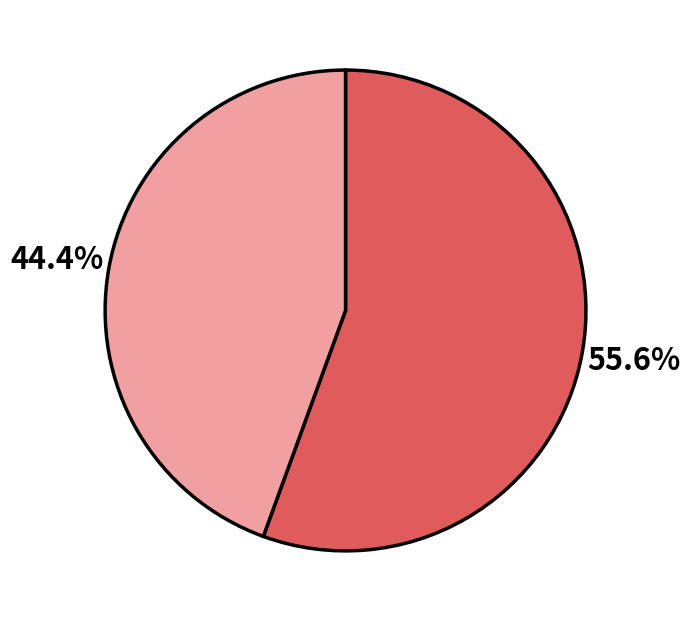

Is there a majority slice in this chart?

Yes